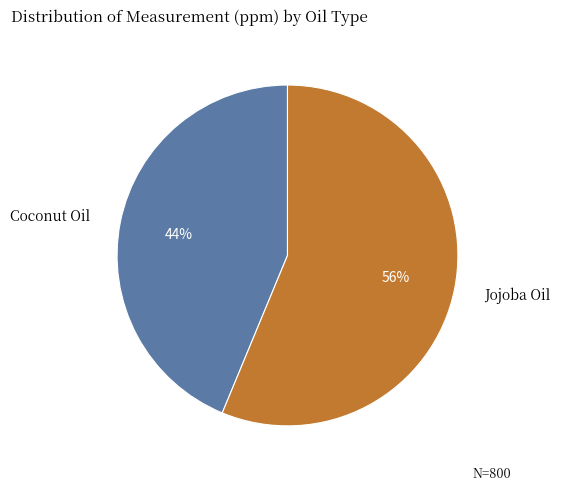

To the nearest percent, what is the average slice percentage?

50%